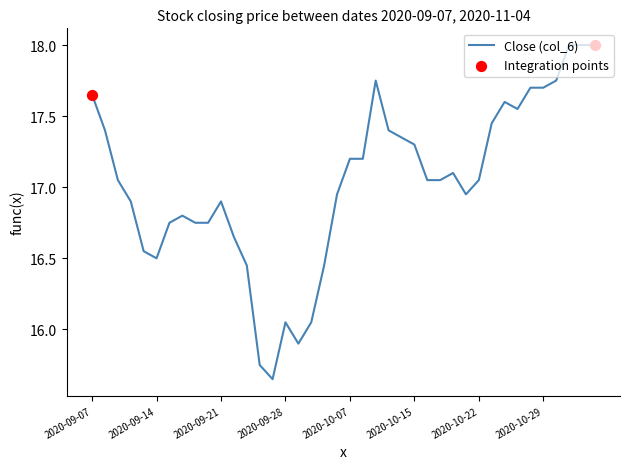

What is the greatest value displayed?

18.0